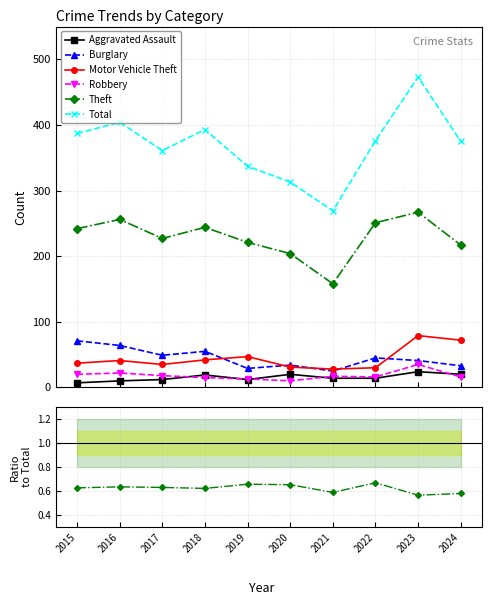

At 2018, list the series in order from largest to smallest.

Total, Theft, Burglary, Motor Vehicle Theft, Aggravated Assault, Robbery